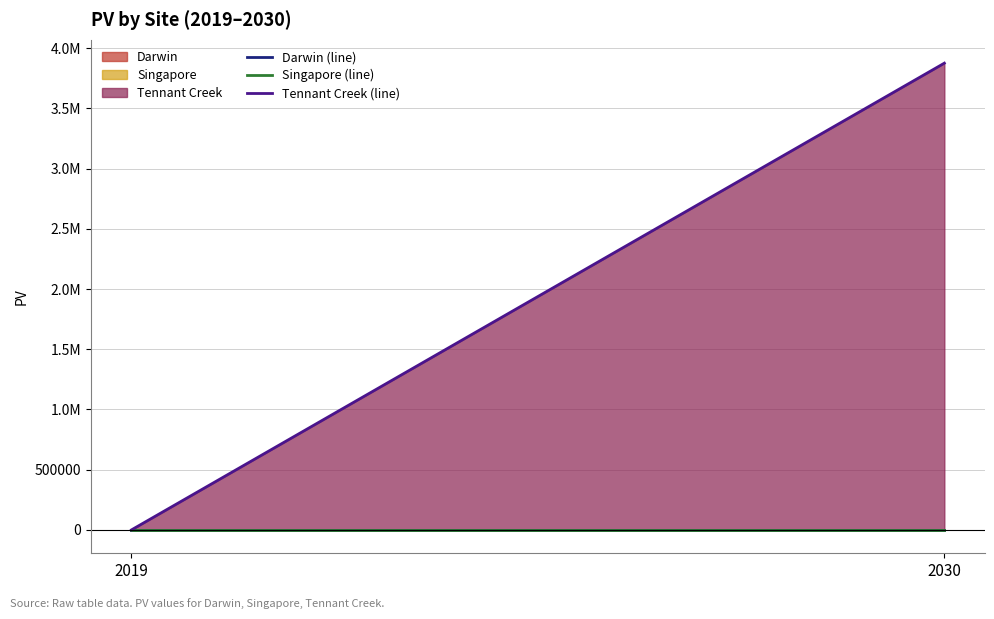

Reading left to right, what are all the values shown in this chart?

Darwin (line): 0.0	0.0
Singapore (line): 0.0	0.0
Tennant Creek (line): 0.0	3874761.8